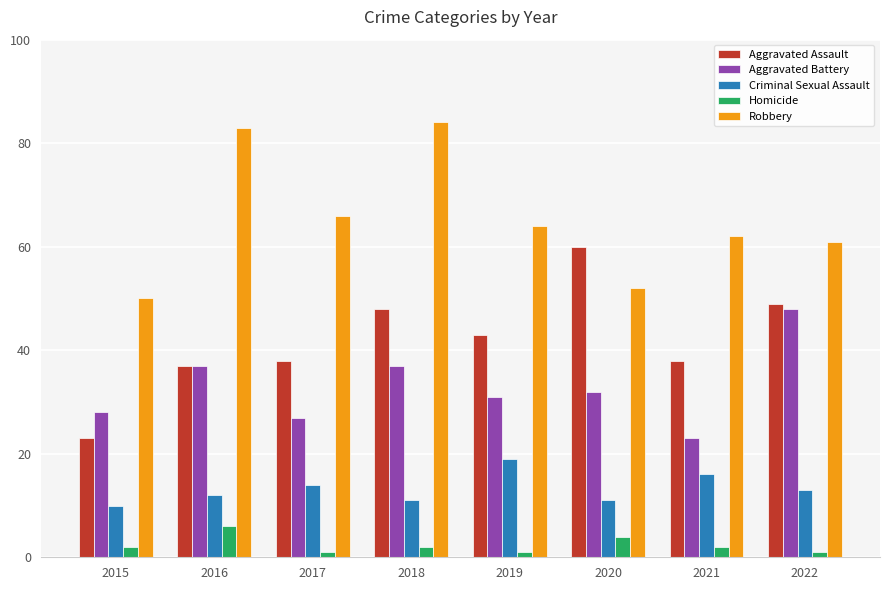

What is the minimum value for Homicide?

1